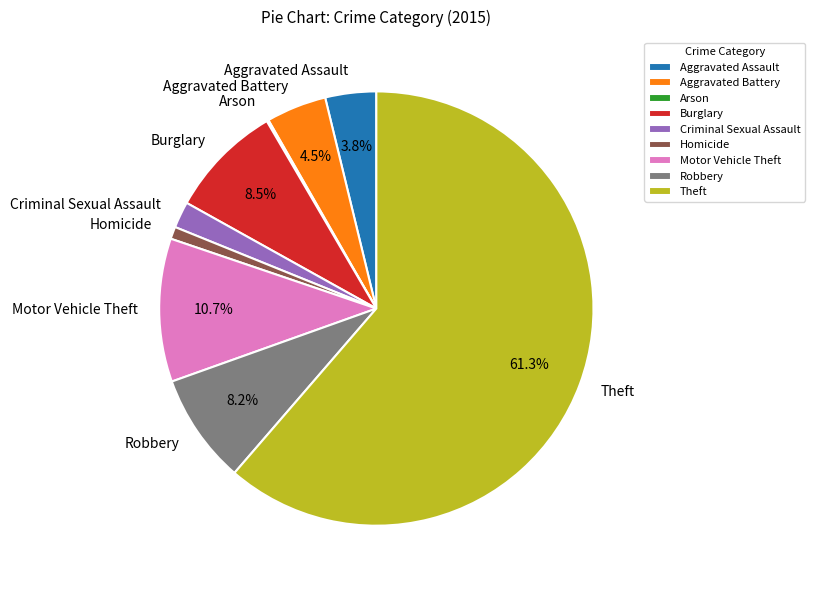

Which slice is the largest?

Theft